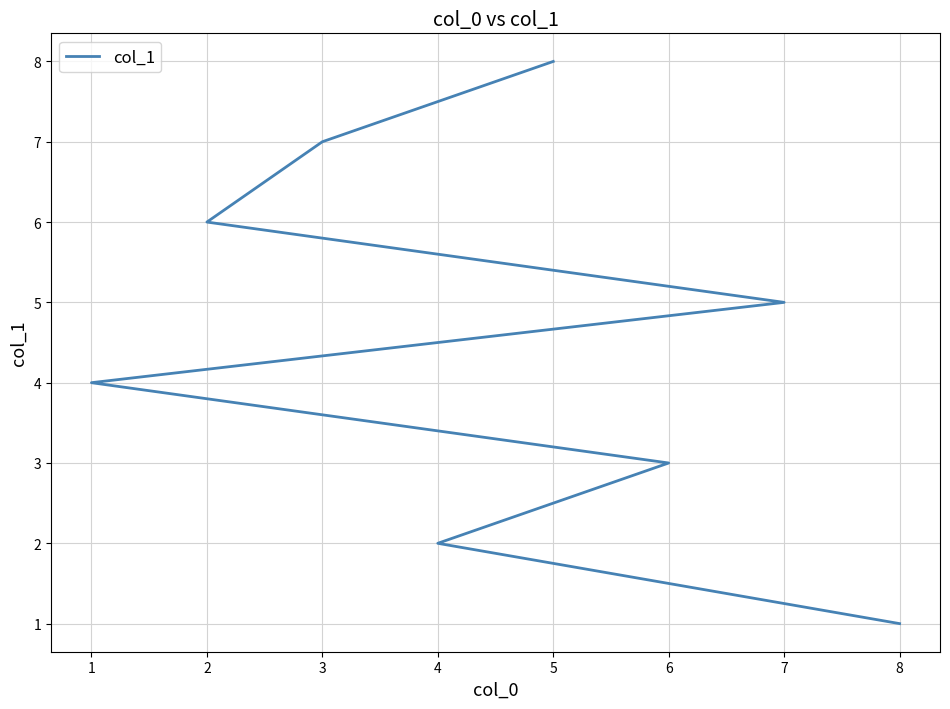

Approximately how many times larger is the value at 1 compared to 4?

2.0